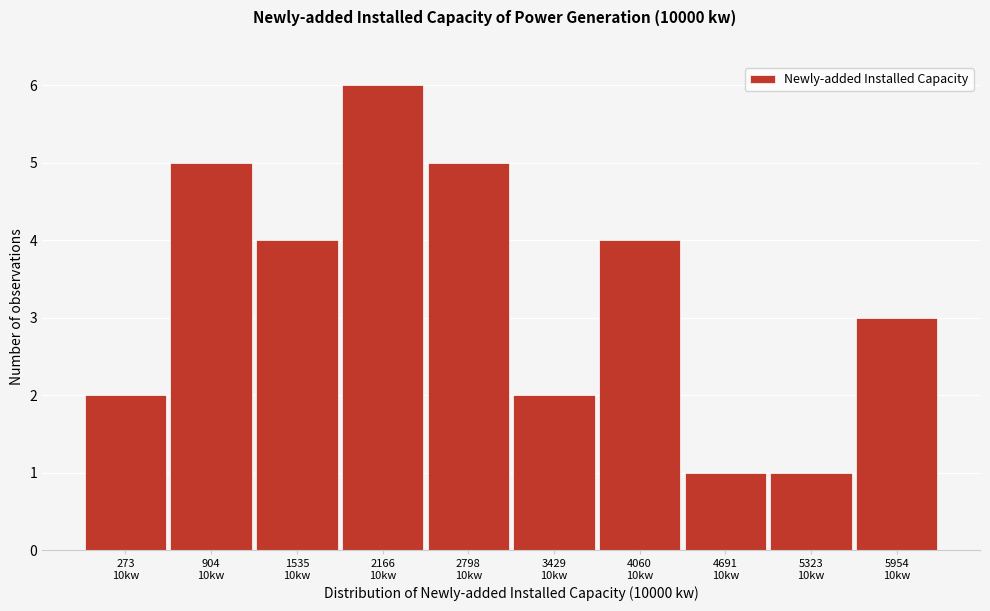

Reading left to right, extract all data points from this chart.

2	5	4	6	5	2	4	1	1	3